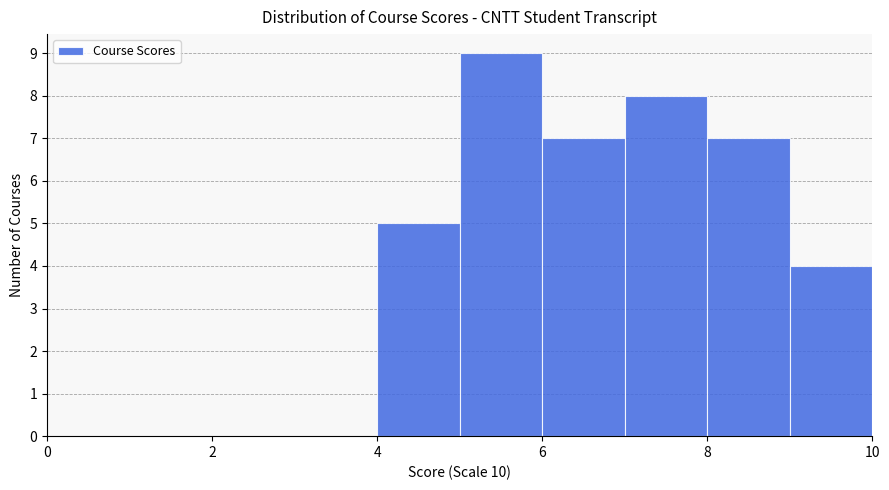

Over which range of the x-axis is the bar tallest?

5 to 6